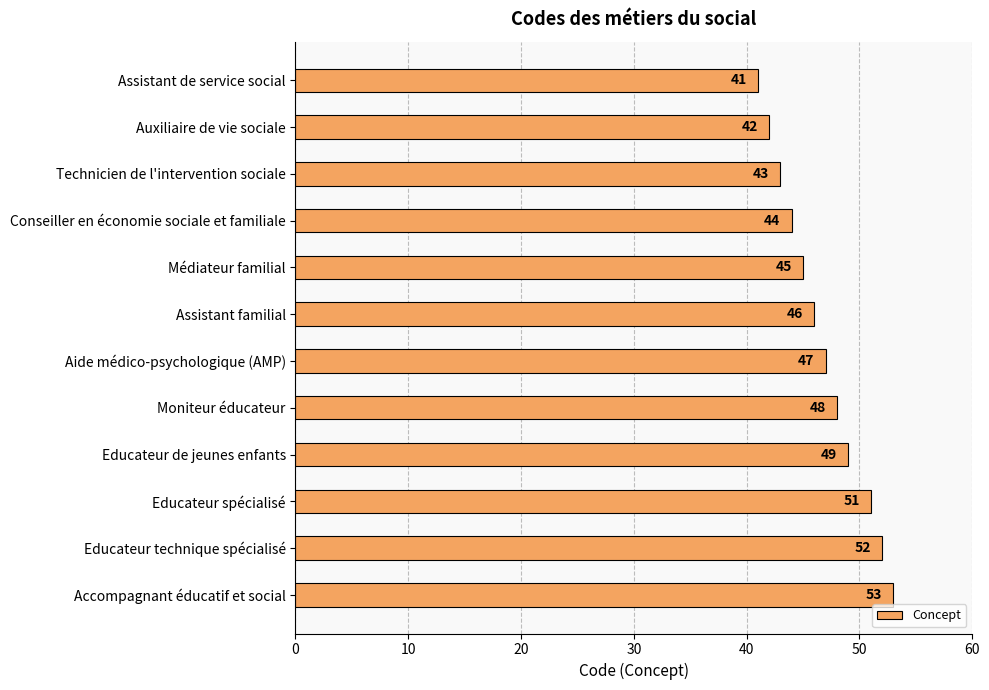

What value does the data have at Moniteur éducateur, to the nearest 10?

50